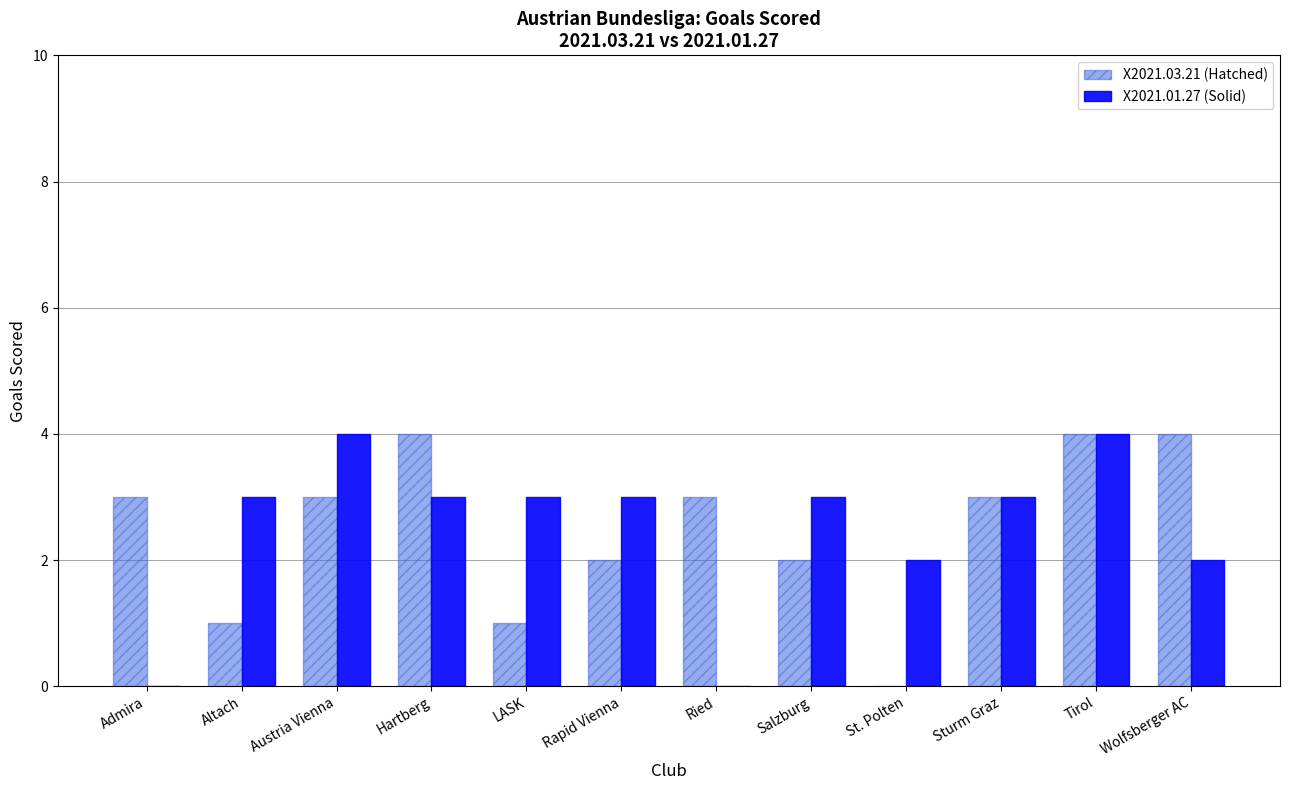

How many values in X2021.03.21 (Hatched) are above zero?

11